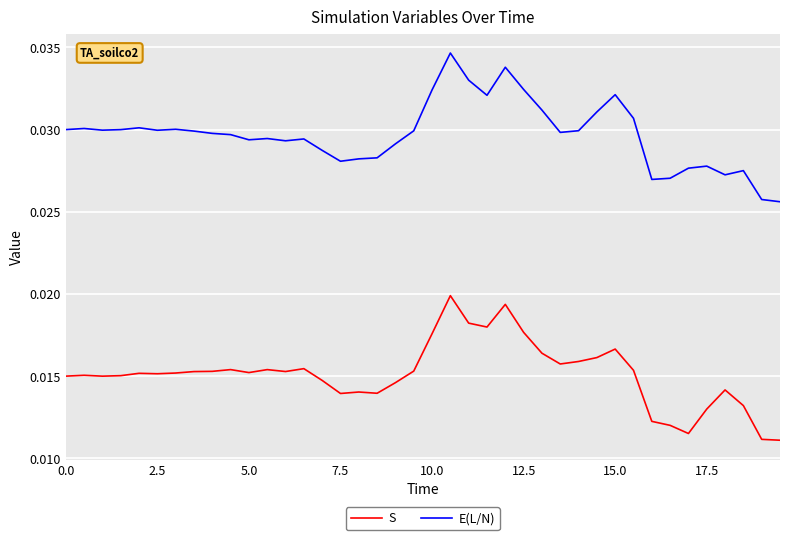

How many E(L/N) values are between 0 and 1?

40